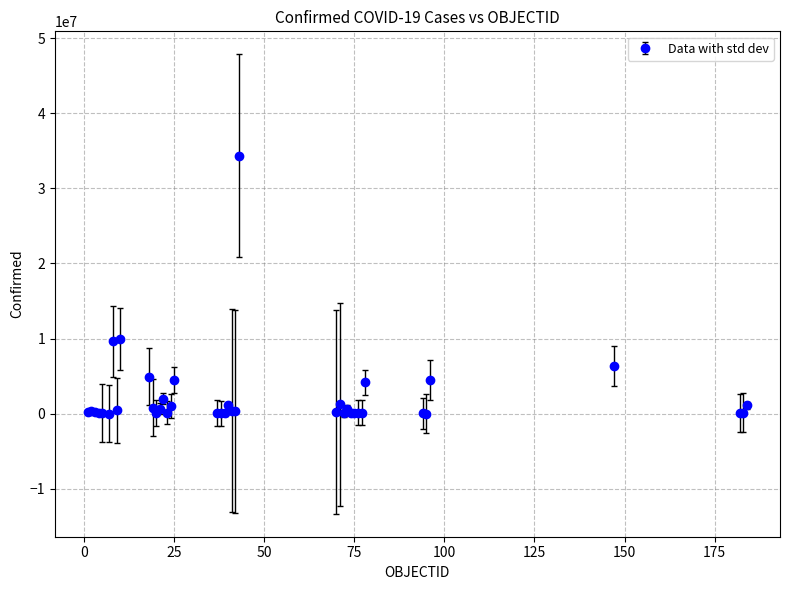

True or false: the data has more than 2 interior local peaks.

True